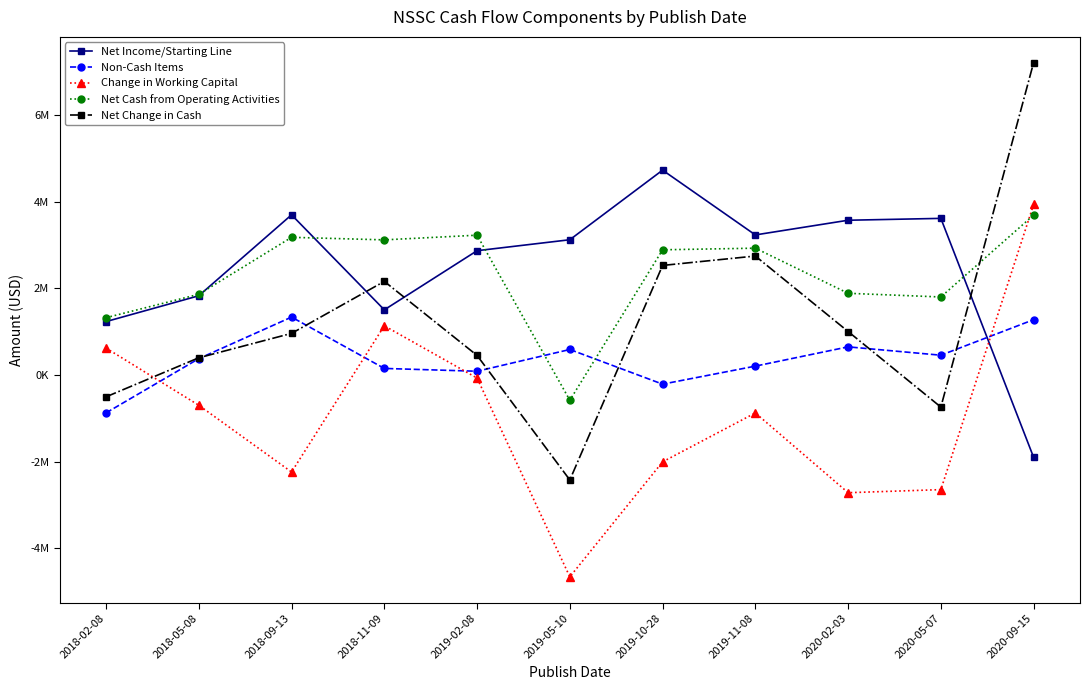

What position from the left is 2018-02-08?

1